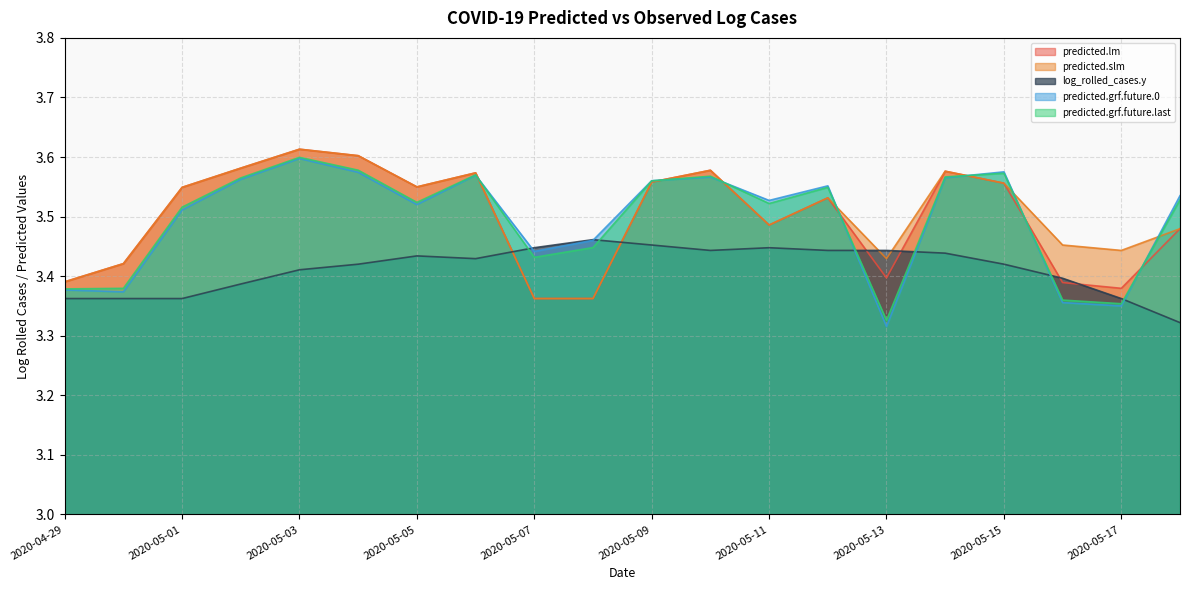

Is the value of predicted.grf.future.last at 2020-04-30 greater than the value of log_rolled_cases.y at 2020-05-15?

No